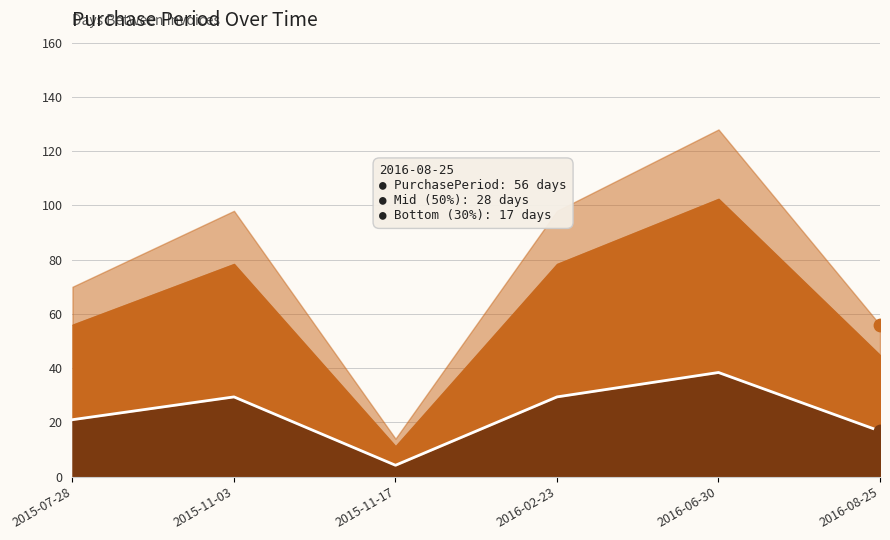

Which has a higher value, 2015-11-03 or 2016-02-23?

2015-11-03